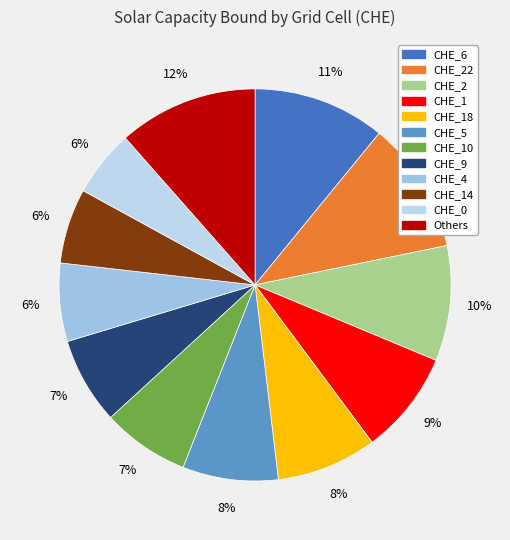

Count the number of slices in the pie.

12